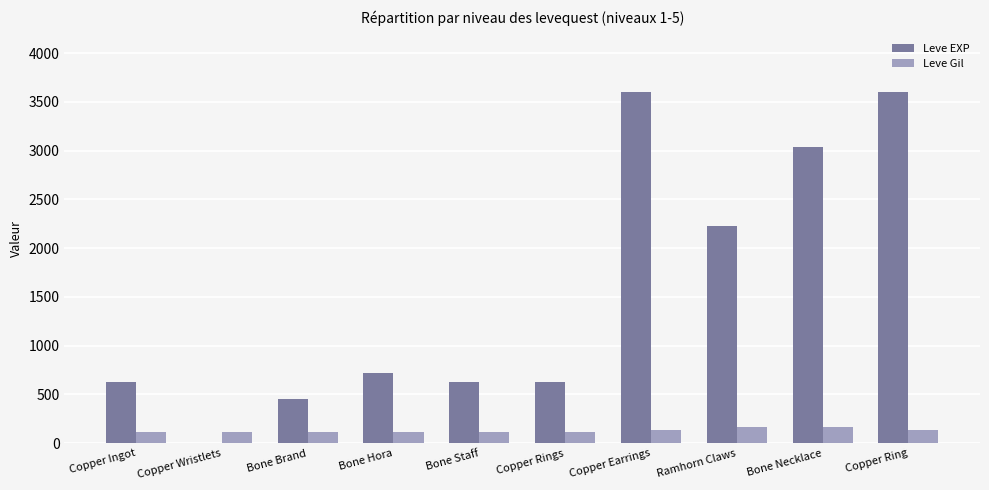

How many distinct data groups are displayed?

2